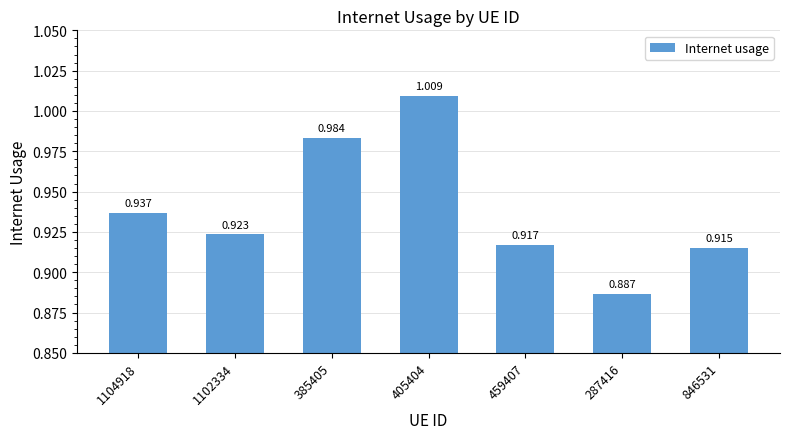

What is the change in value from 385405 to 287416?

-0.1